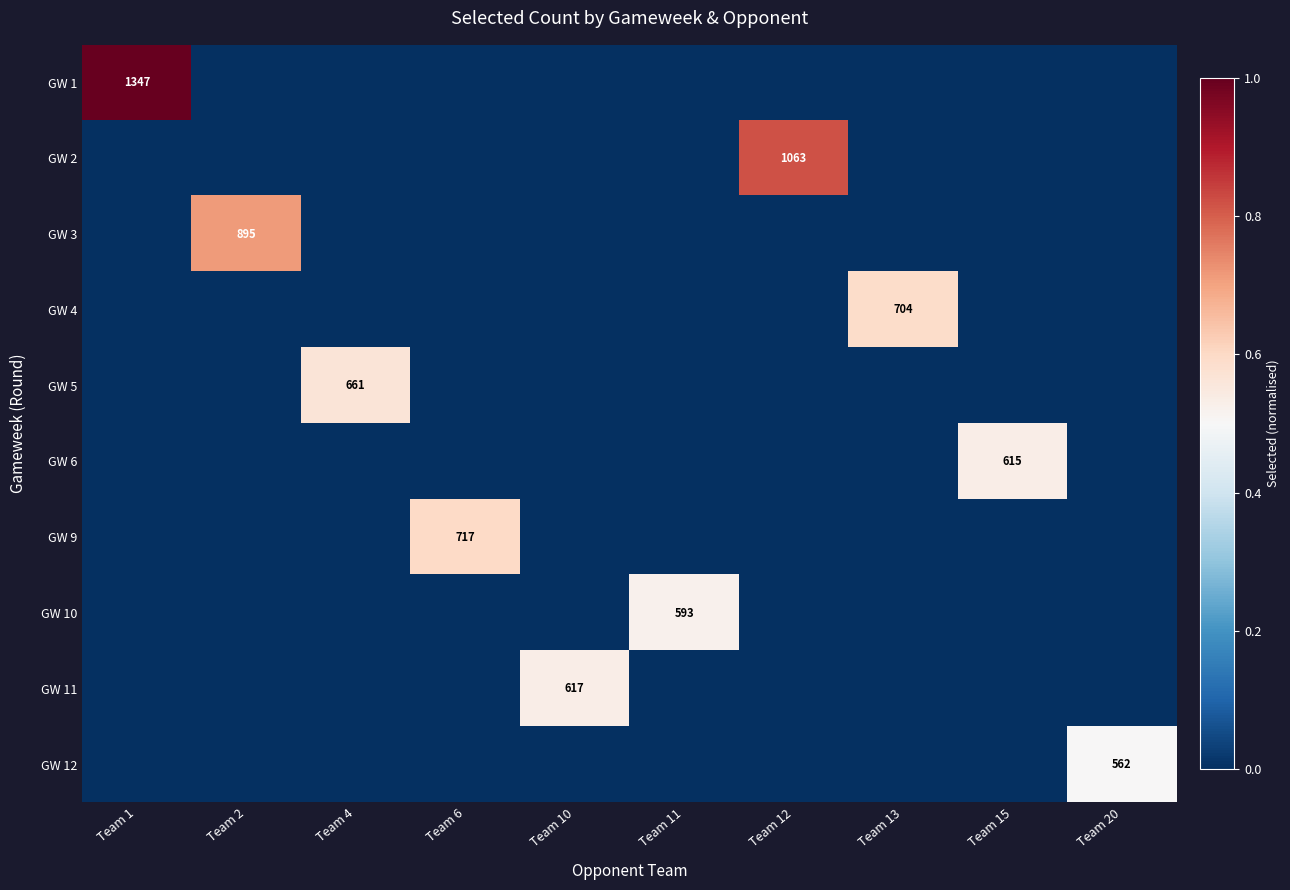

Which category has the highest value in the GW 3 series?

Team 2